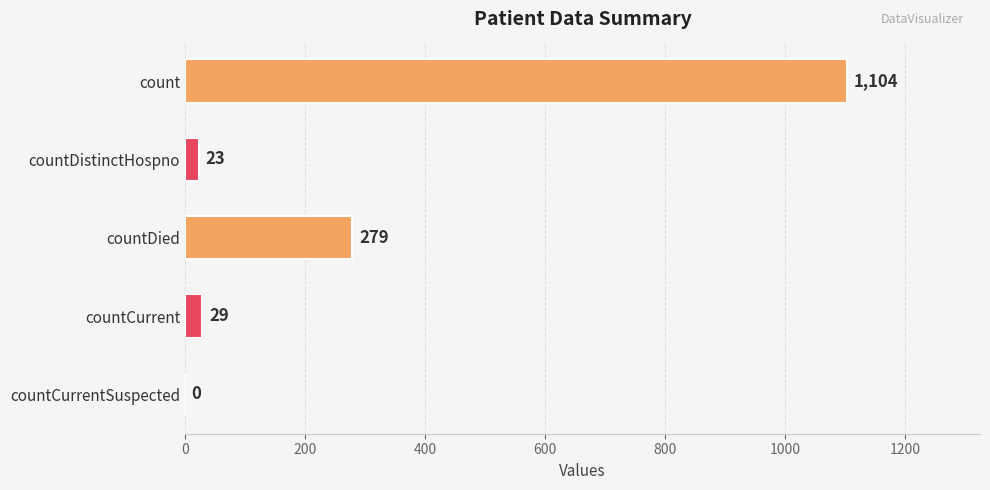

Reading top to bottom, extract all data points from this chart.

count=1104	countDistinctHospno=23	countDied=279	countCurrent=29	countCurrentSuspected=0